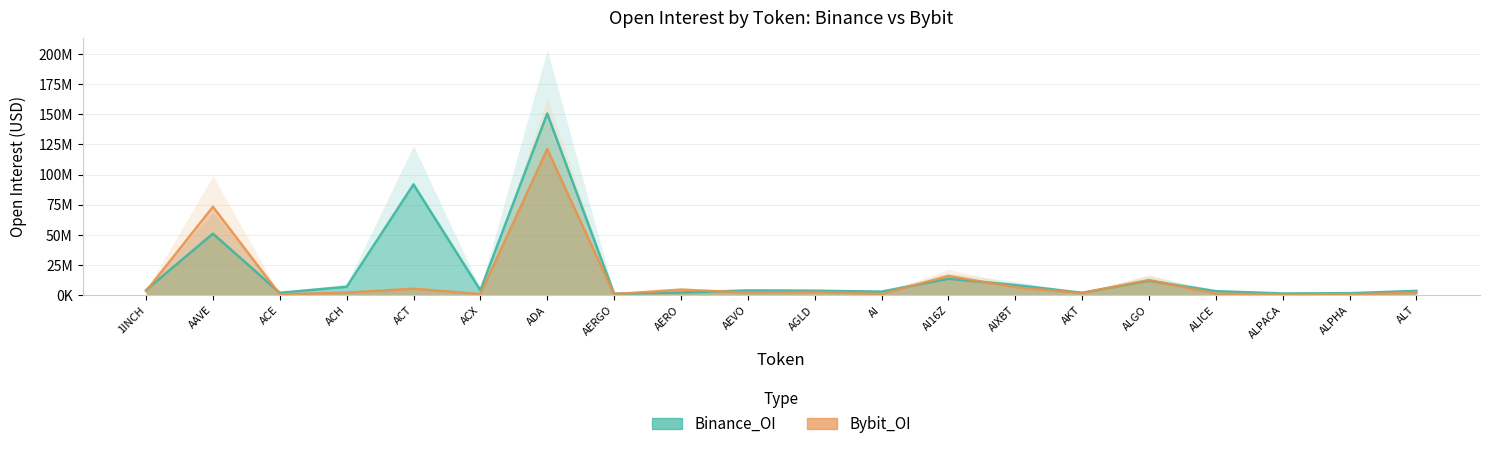

Which category has the highest value in the Bybit_OI series?

ADA